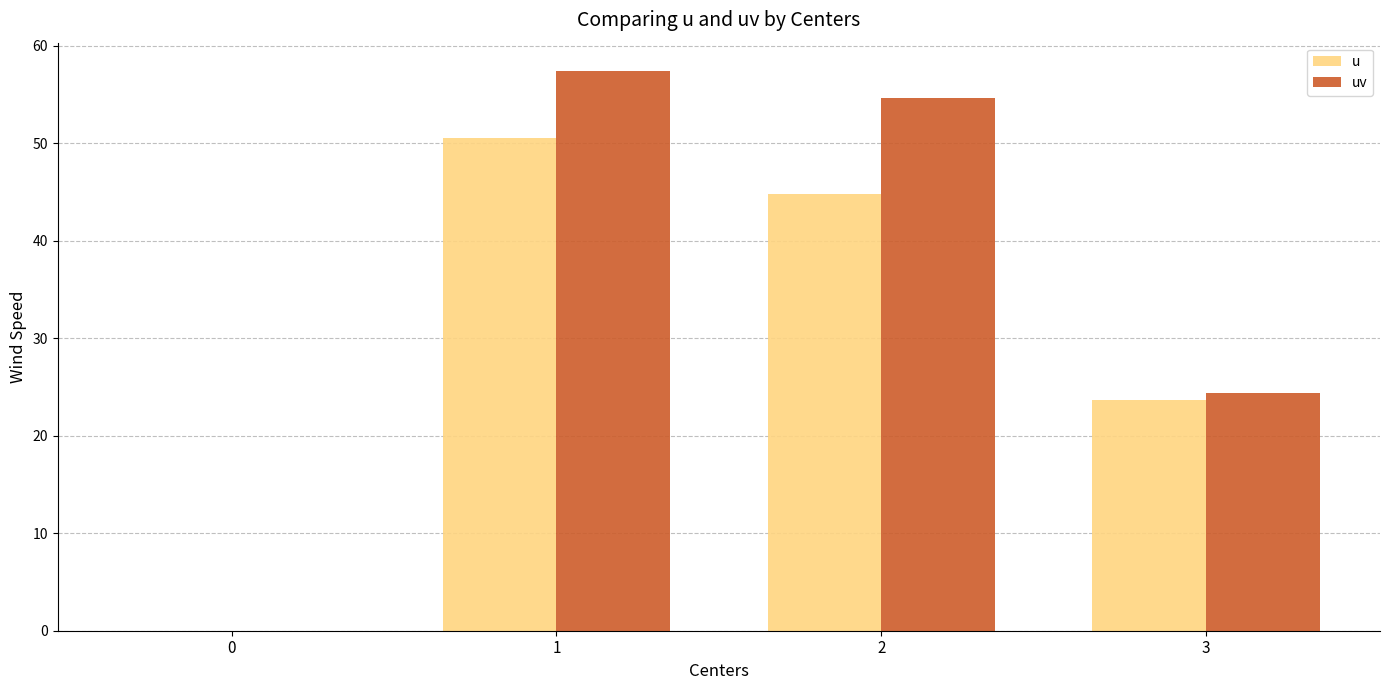

True or false: uv has a value of 39.9 at 3.

False